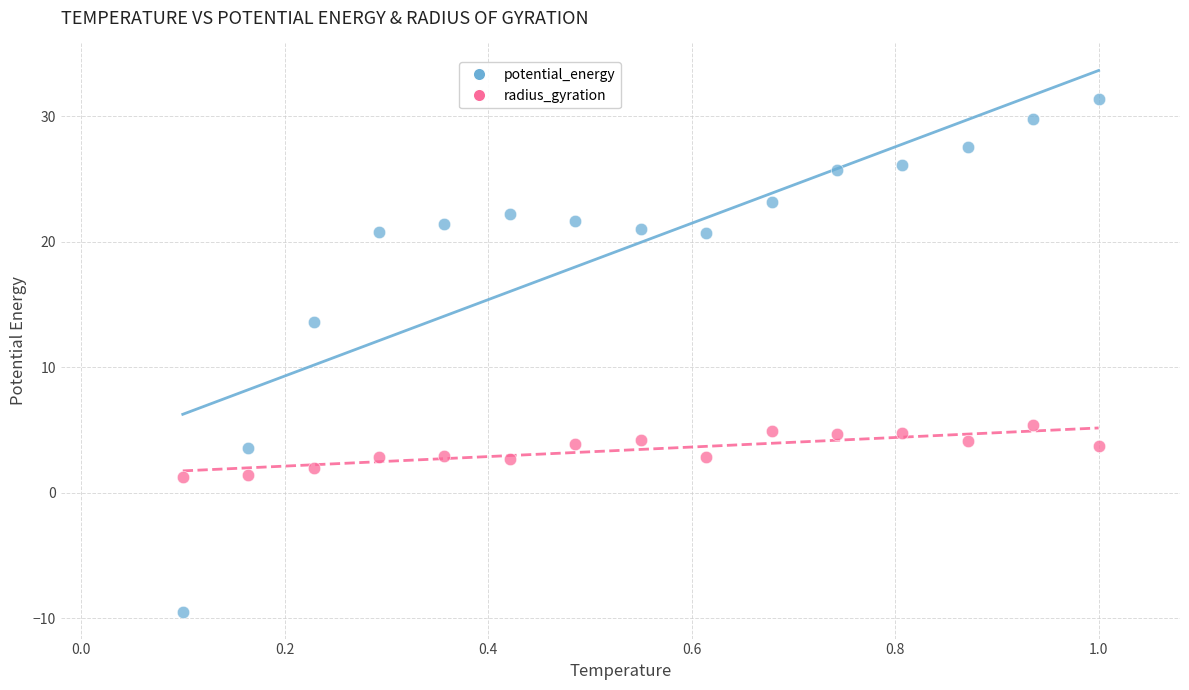

Which series has the widest spread of Y values?

potential_energy